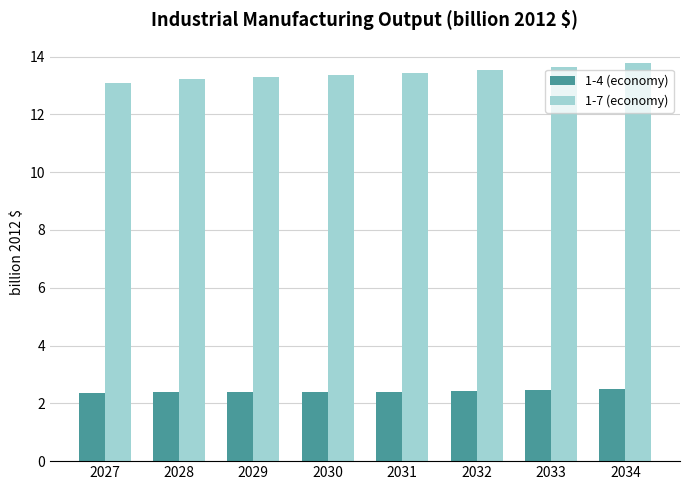

List the series in order of their peak value, highest first.

1-7 (economy), 1-4 (economy)